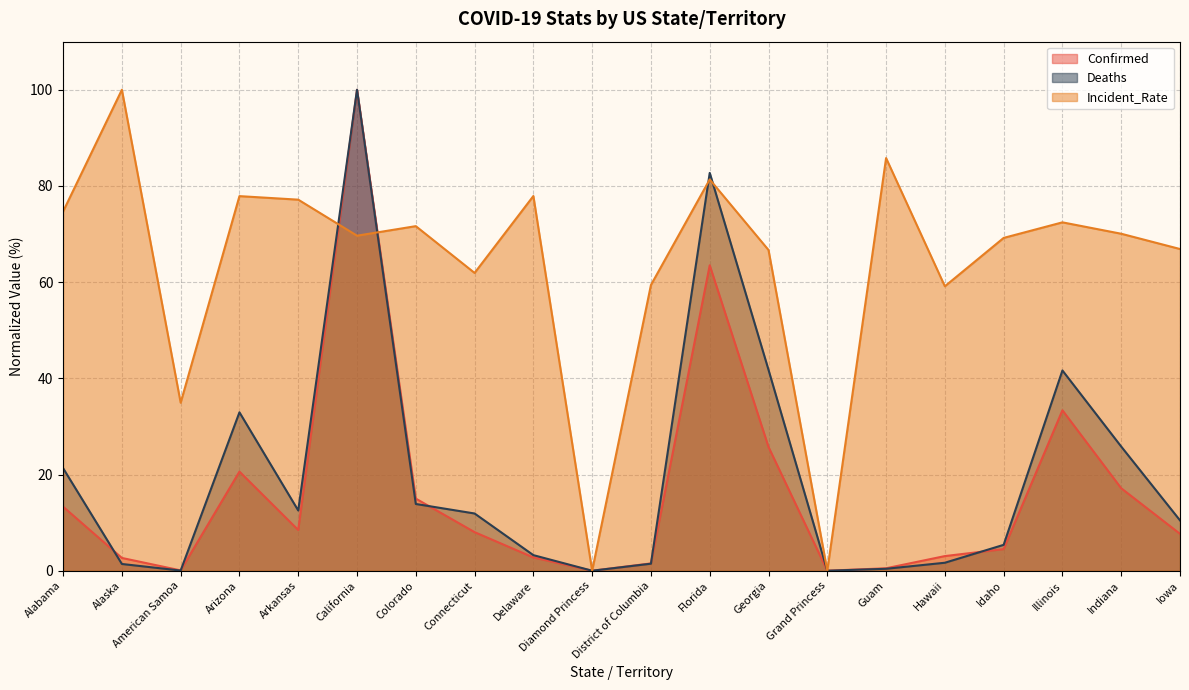

In Confirmed, how many points are lower than both neighbors (excluding endpoints)?

4